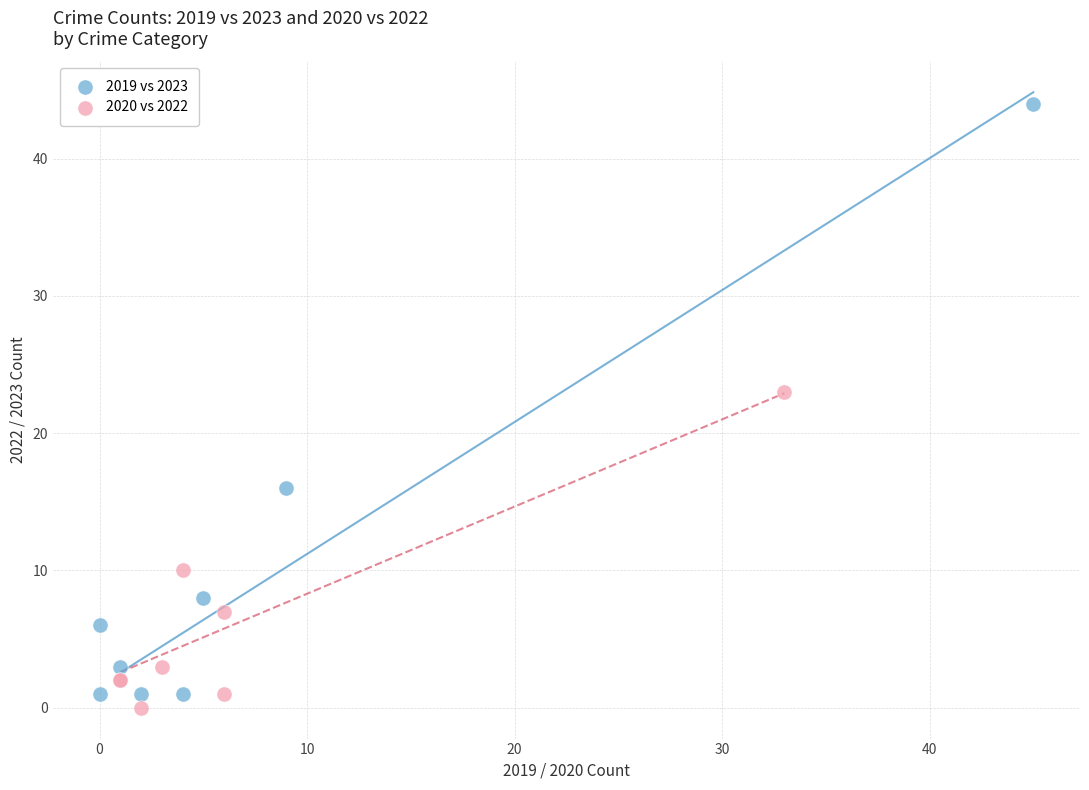

Which series contains the lowest Y value?

2020 vs 2022